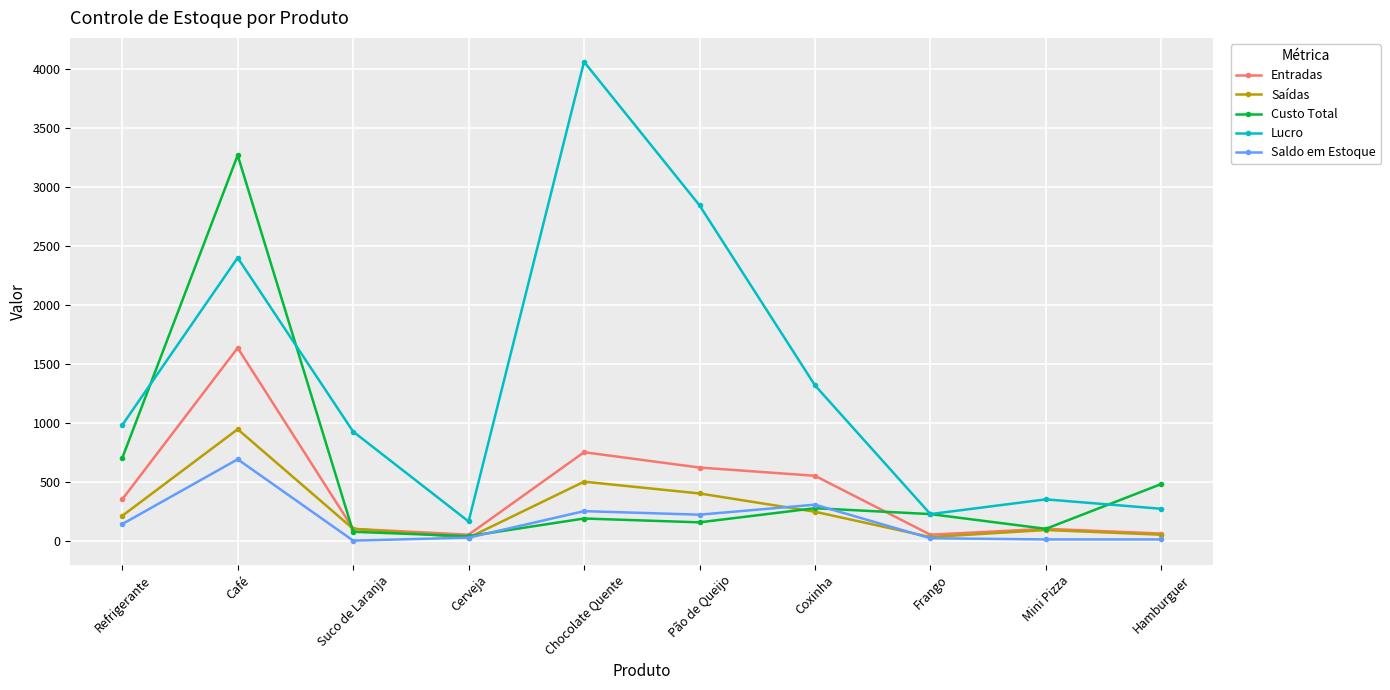

Which category has the highest value across all series?

Chocolate Quente